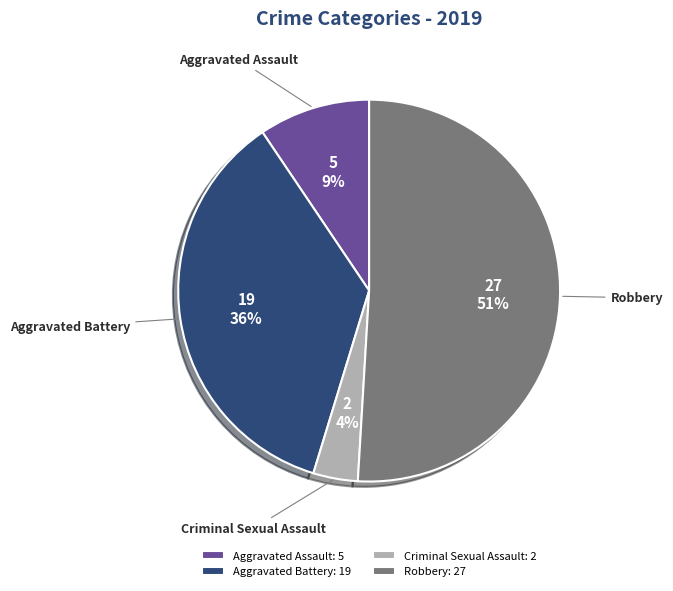

Is there a majority slice in this chart?

Yes